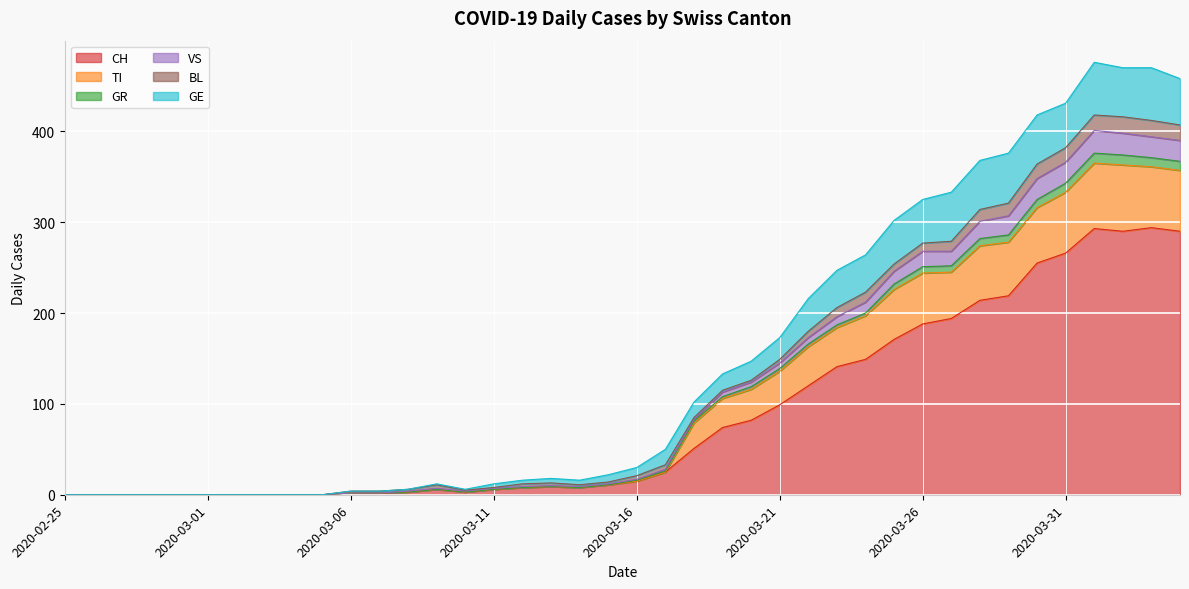

How many values in VS are above zero?

30